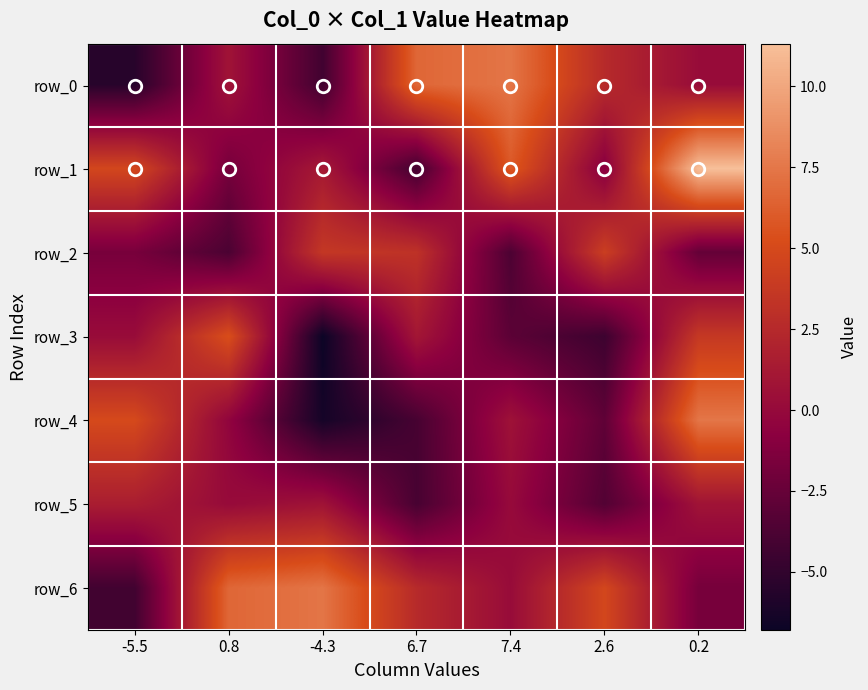

What is the average value of the row_3 series?

-0.6